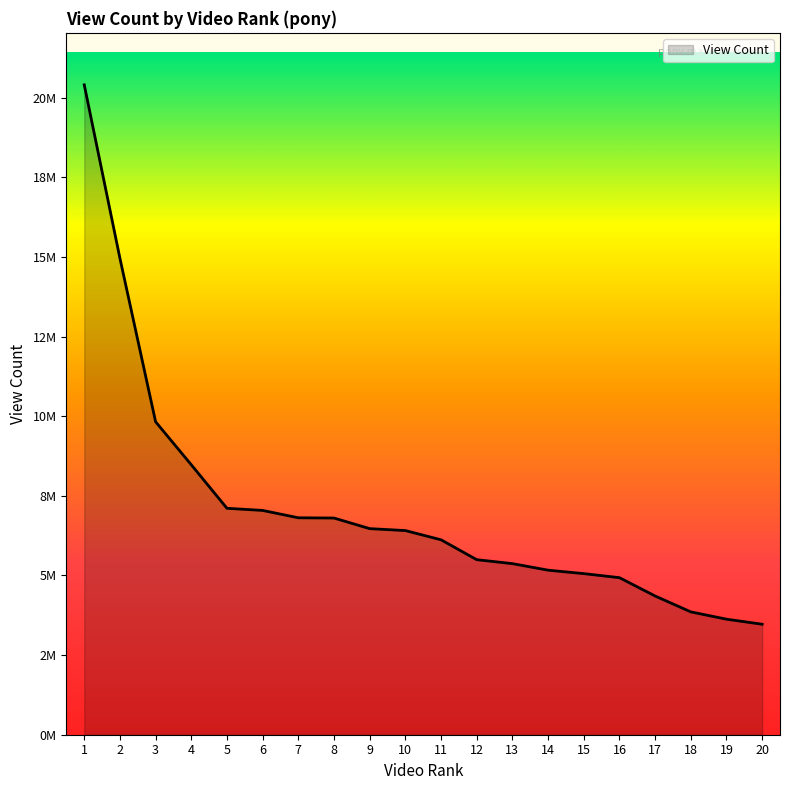

List the labels in order of value, largest first.

1, 2, 3, 4, 5, 6, 7, 8, 9, 10, 11, 12, 13, 14, 15, 16, 17, 18, 19, 20